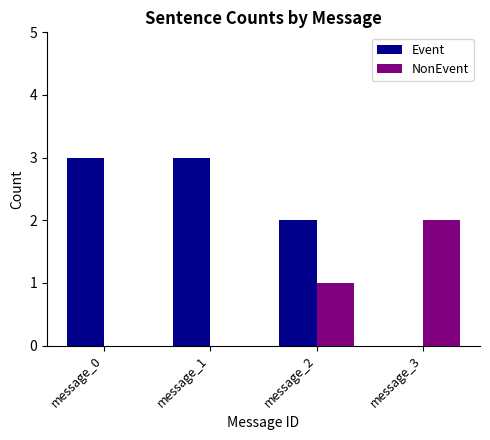

Is the value of NonEvent at message_0 greater than the value of Event at message_1?

No